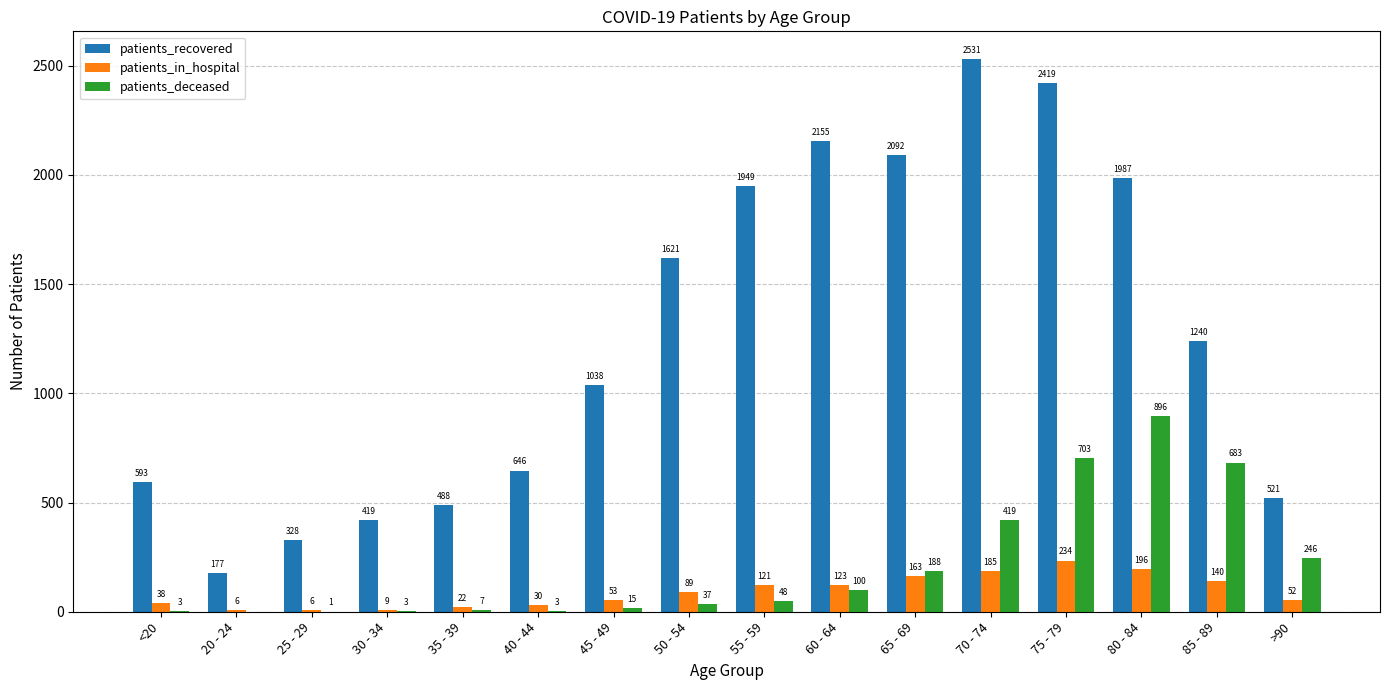

Which series has the widest spread of values?

patients_recovered